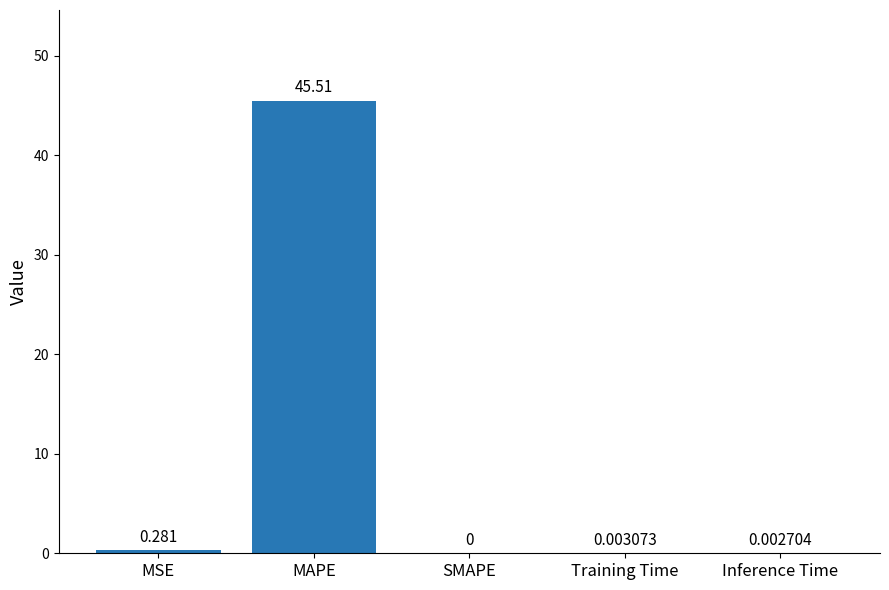

Are the bars horizontal?

No